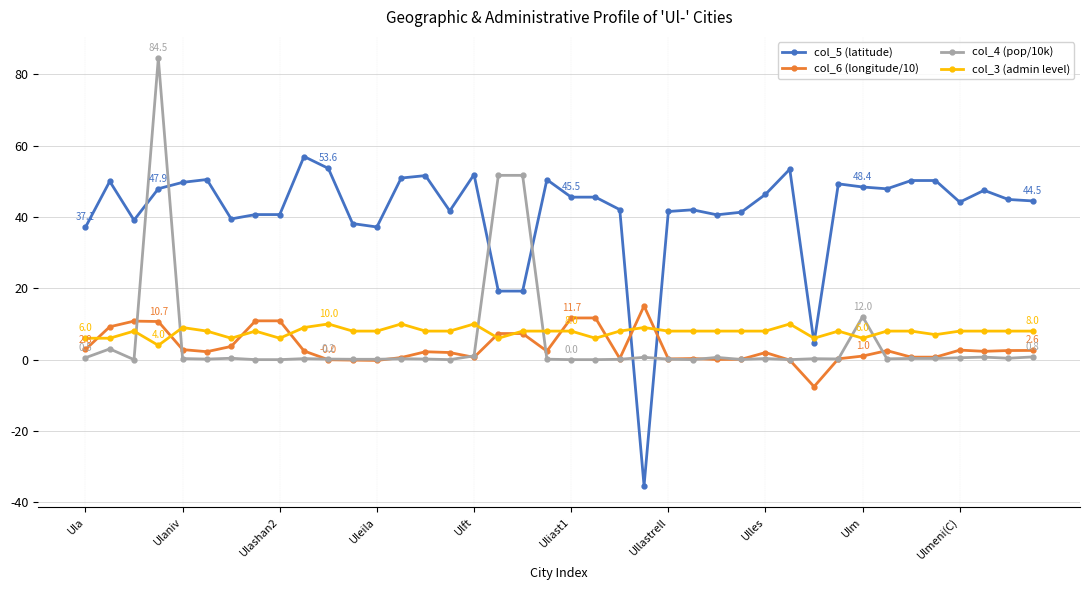

After their last crossing, which series has the higher values: col_5 (latitude) or col_6 (longitude/10)?

col_5 (latitude)